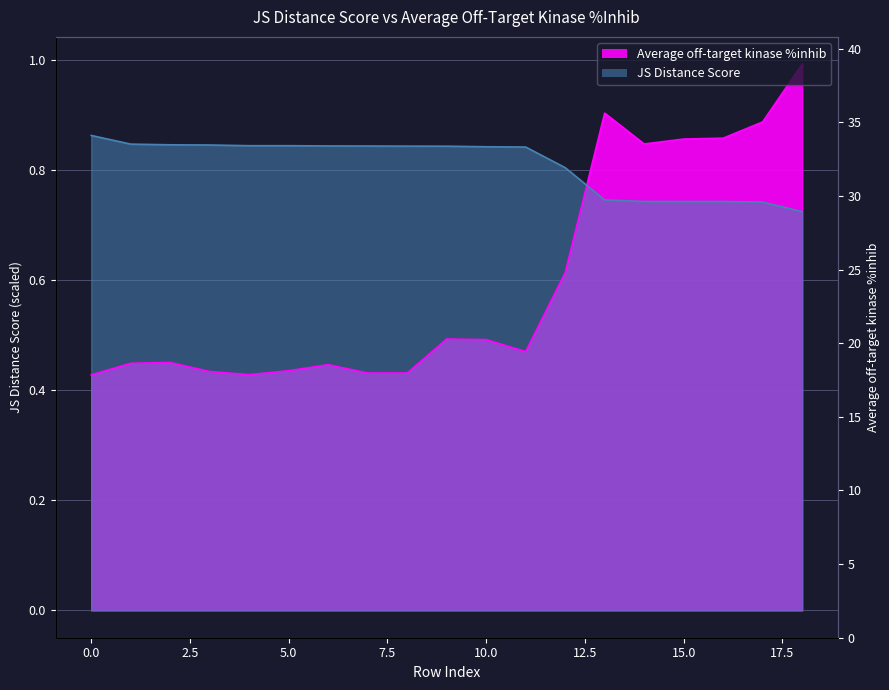

What is the greatest value displayed?

1.0